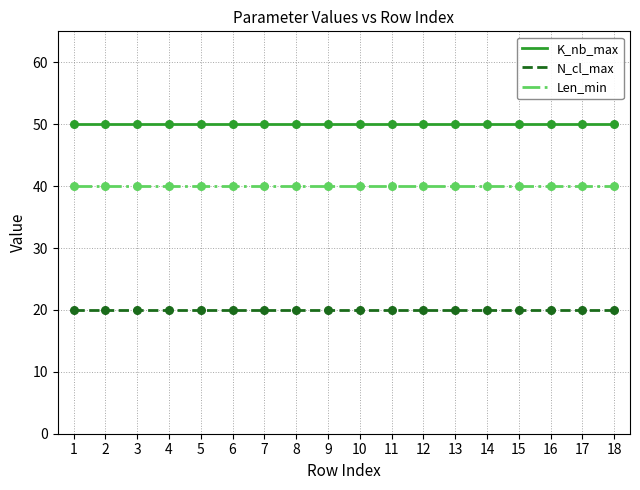

What is the highest value of the N_cl_max series?

20